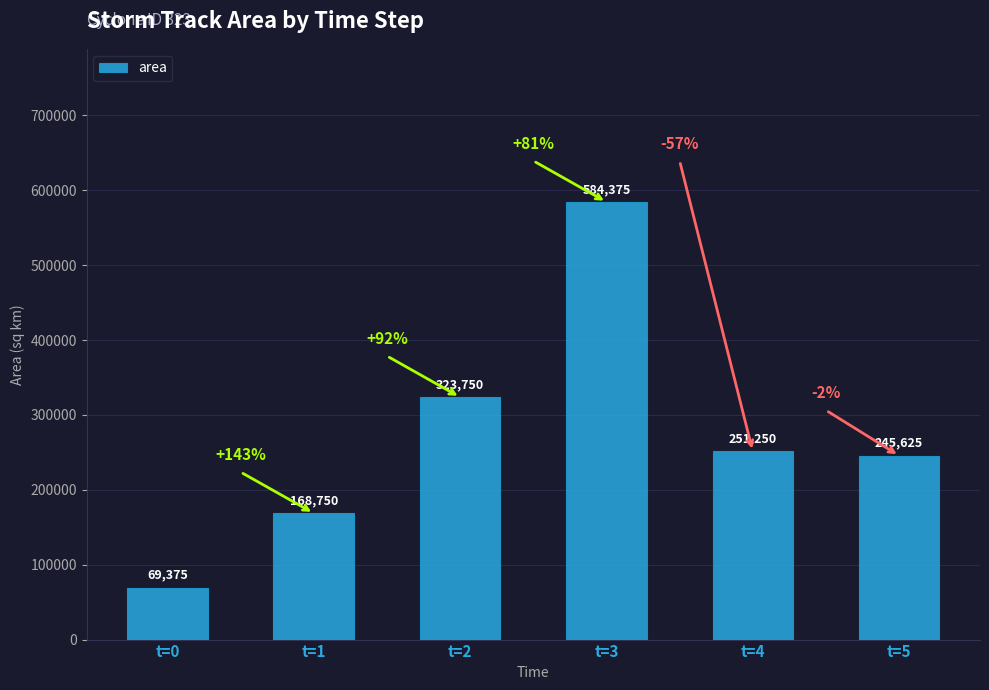

The chart shows a value of 69375 at t=0. True or false?

True